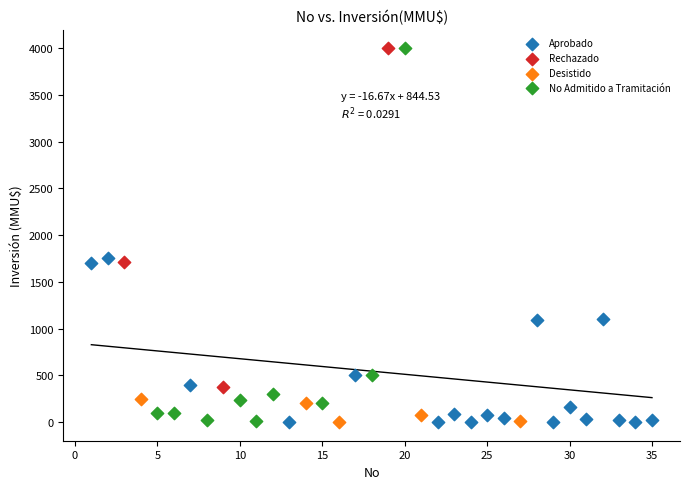

Which series has the widest spread of Y values?

No Admitido a Tramitación